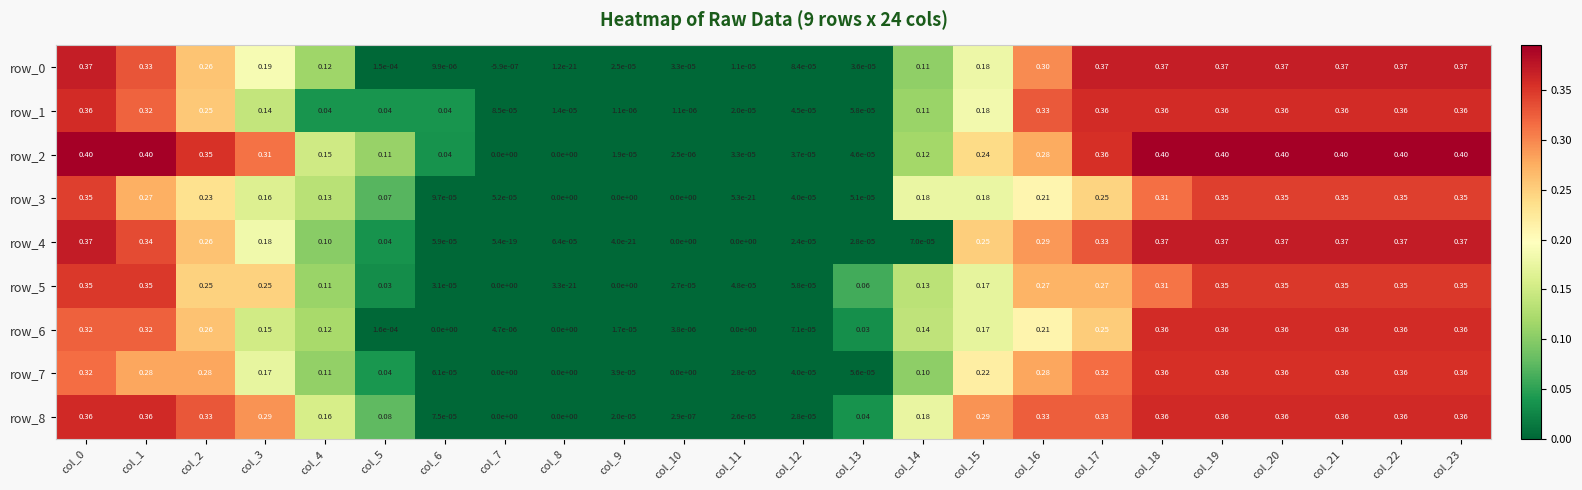

Is the value of row_1 at col_11 greater than the value of row_7 at col_6?

No